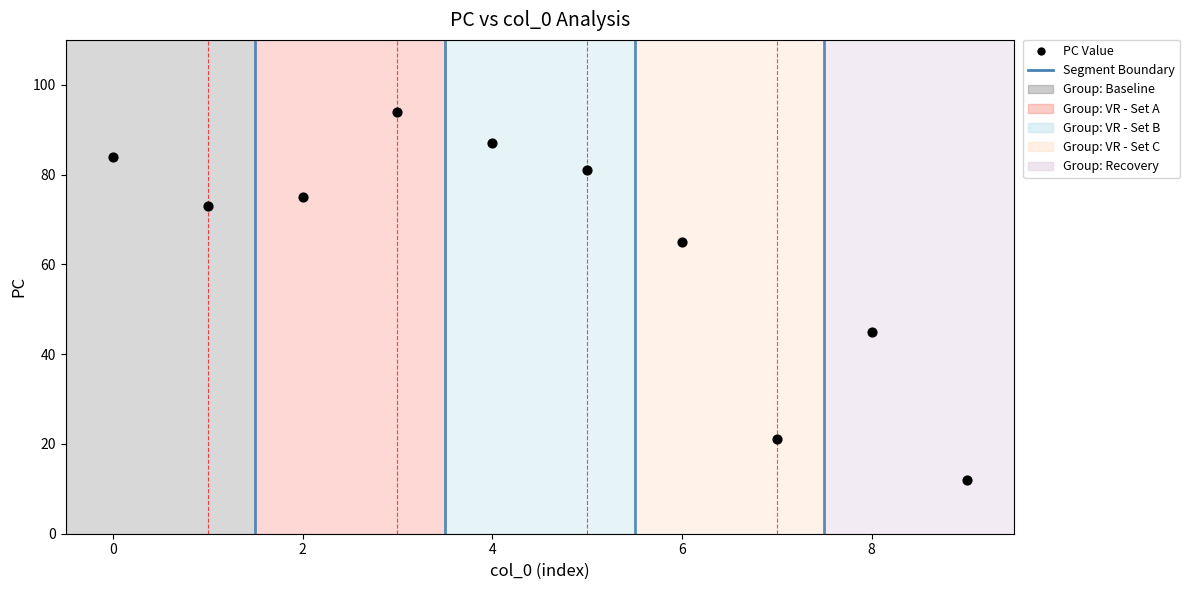

What is the range of Y values (max minus min)?

82